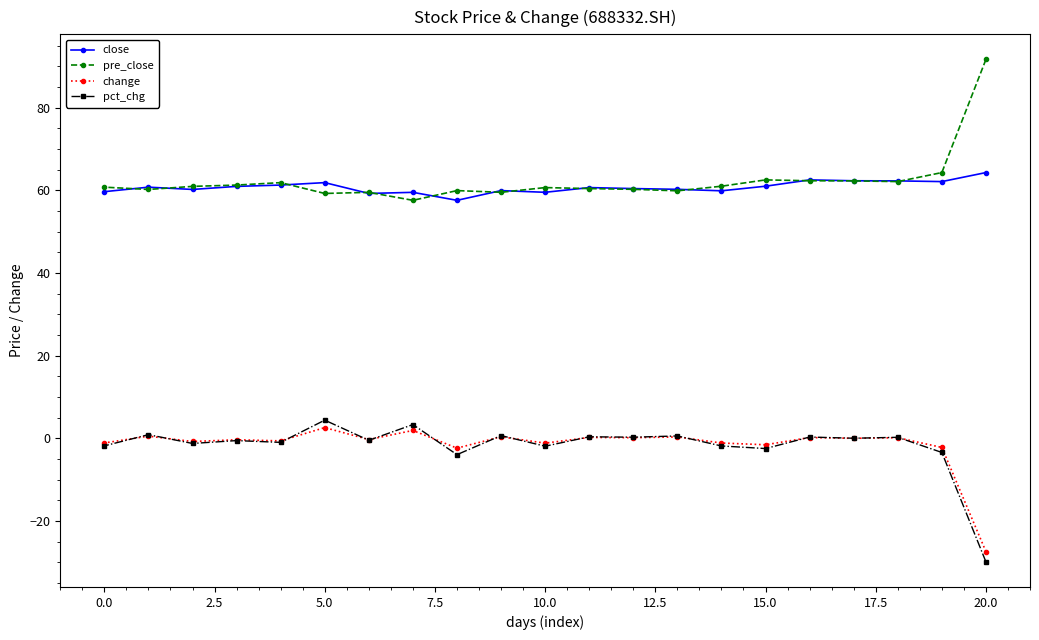

True or false: pct_chg has more than 0 interior local peaks.

True